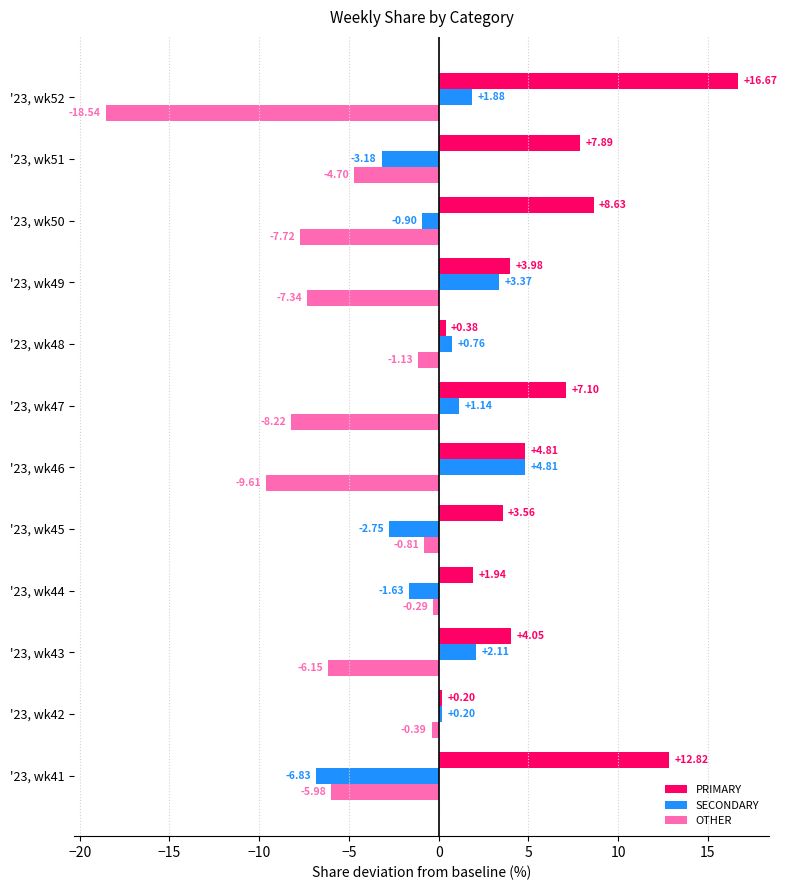

Rank the series by their maximum value, from lowest to highest.

OTHER, SECONDARY, PRIMARY